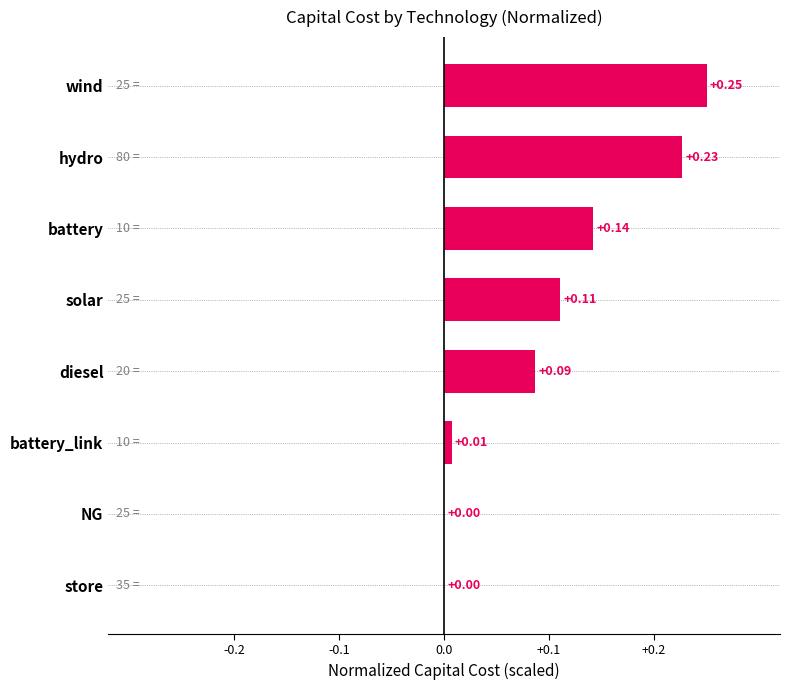

Count the number of data series in this chart.

1